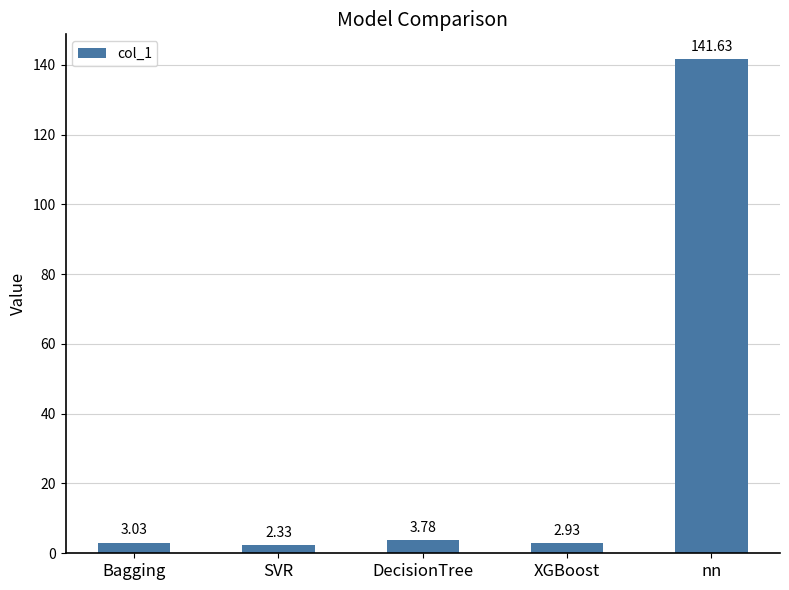

Where does the data first go above 3?

Bagging